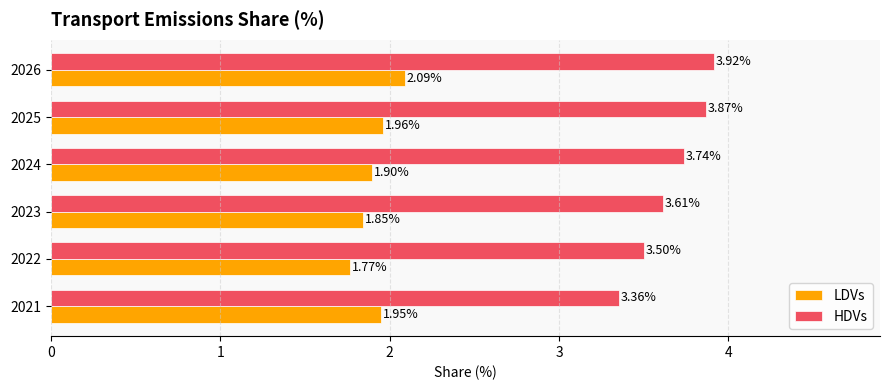

Which series has the largest range (max minus min)?

HDVs